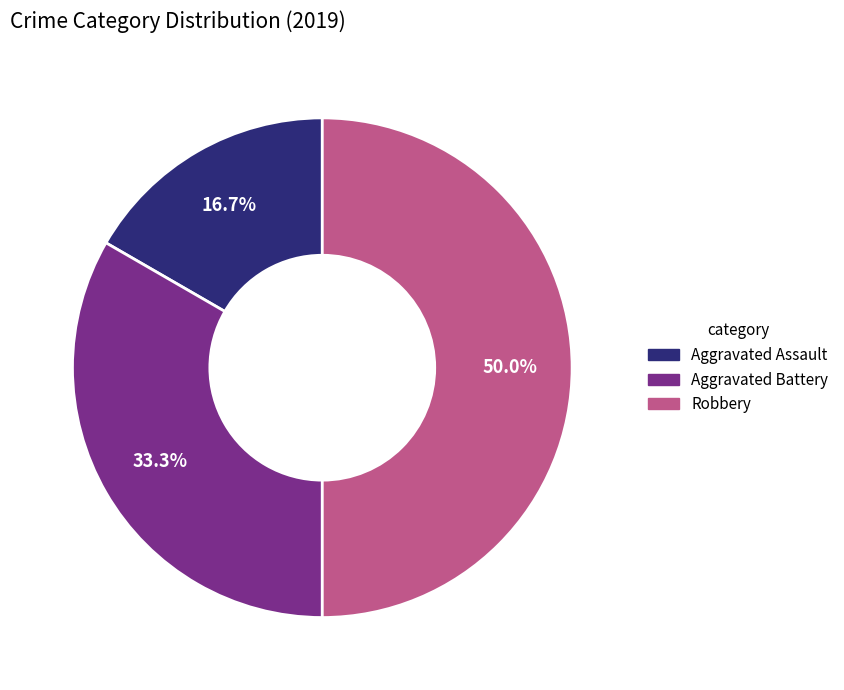

Which category has the smallest portion of the pie?

Aggravated Assault